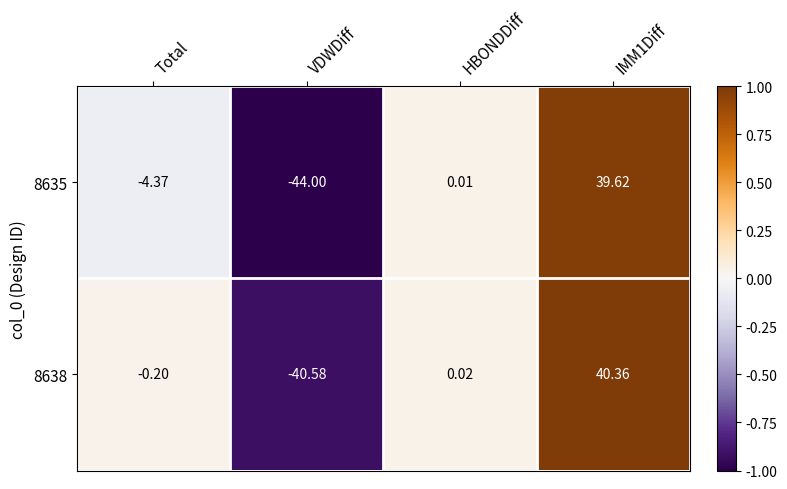

Rank the series by their average value, from highest to lowest.

8638, 8635